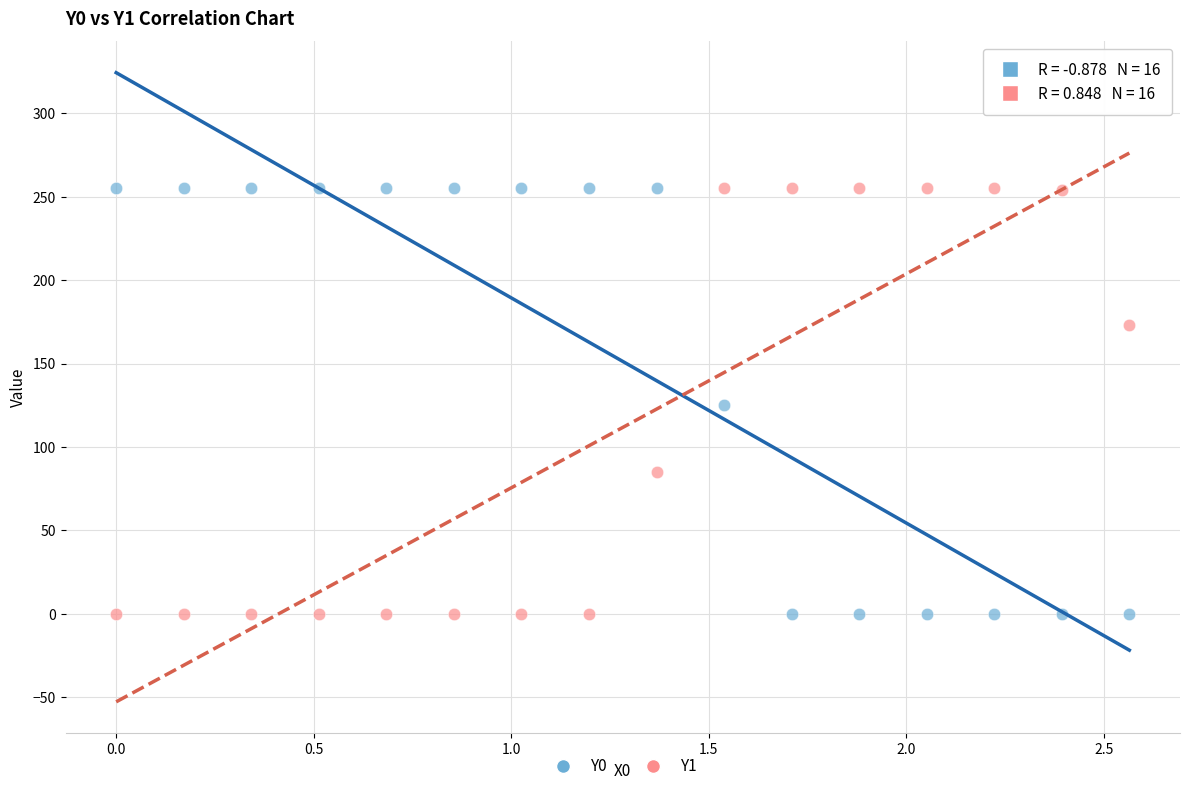

What are all the series names shown in the legend?

Y0, Y1